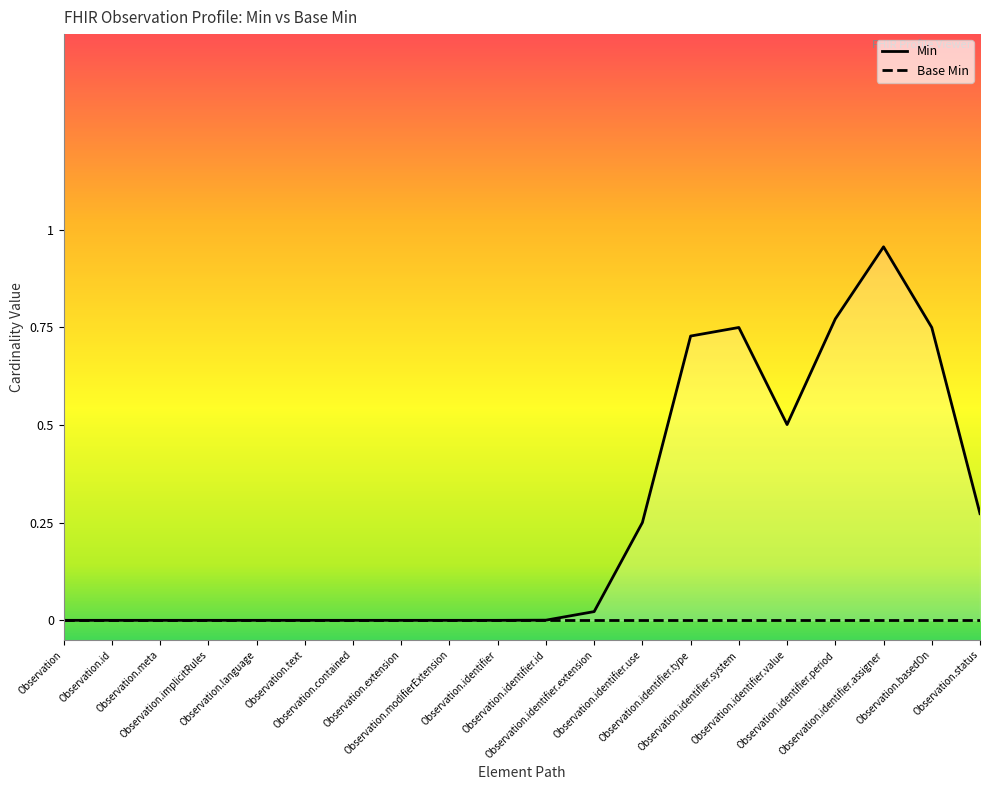

What are all the series names shown in the legend?

Min, Base Min